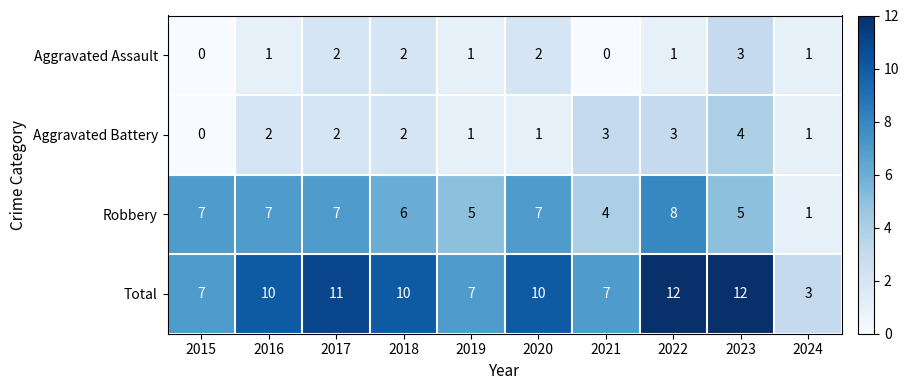

What is the spread (max minus min) of values at 2016?

9